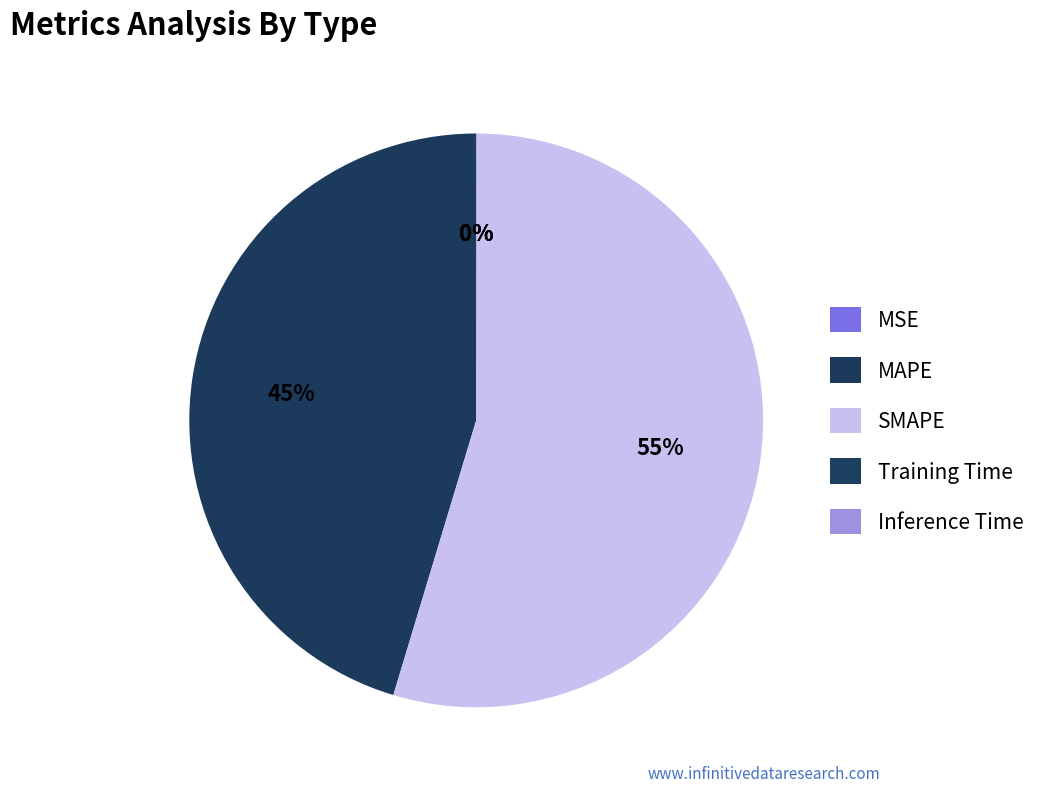

True or false: Inference Time accounts for 0% of the total.

True